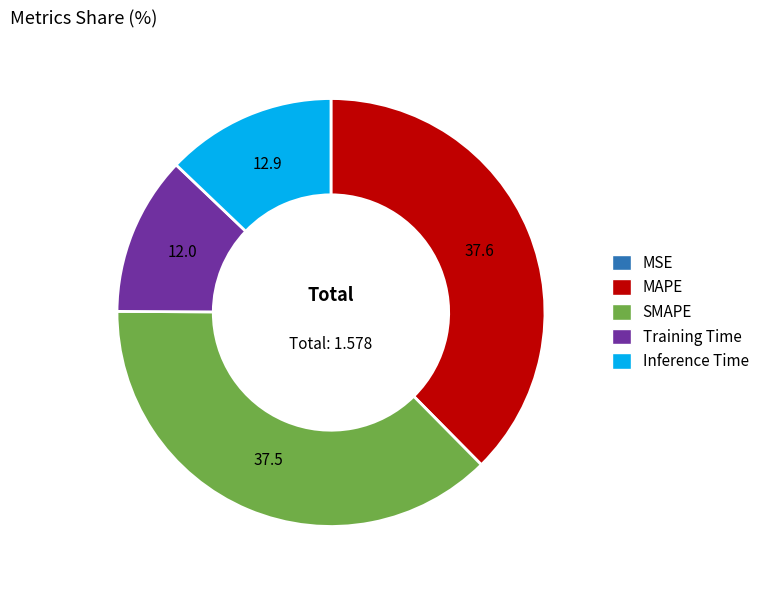

Does any single category account for the majority?

No